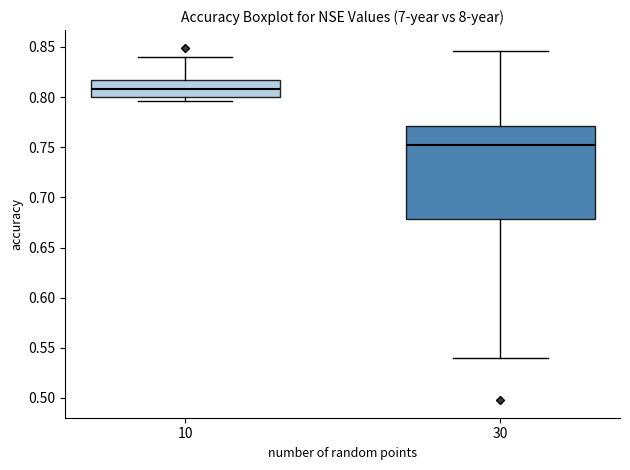

Which box is the tallest, from its lower edge to its upper edge?

30